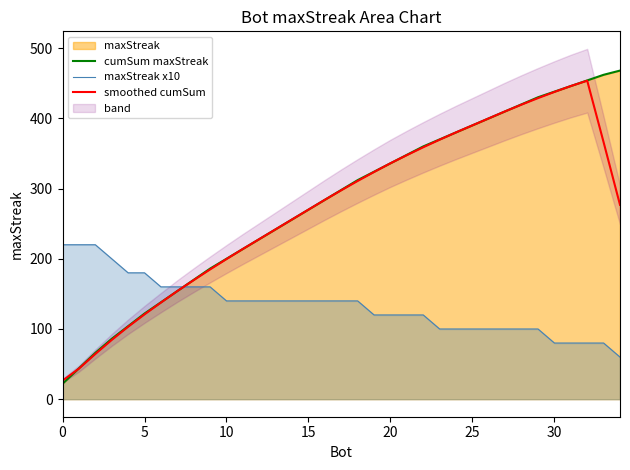

Is it true that smoothed cumSum equals 390.0 at 25?

True